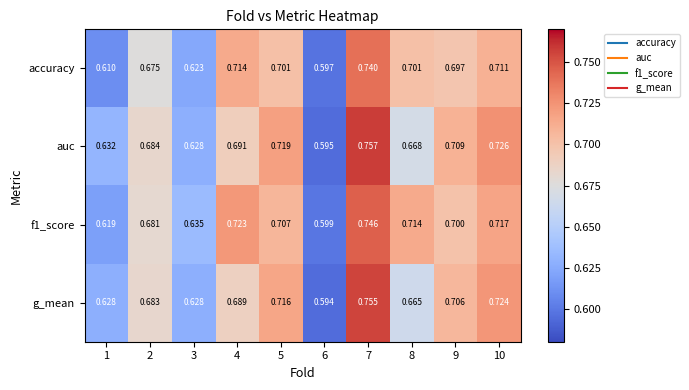

Is the value of auc at 2 greater than the value of f1_score at 6?

Yes